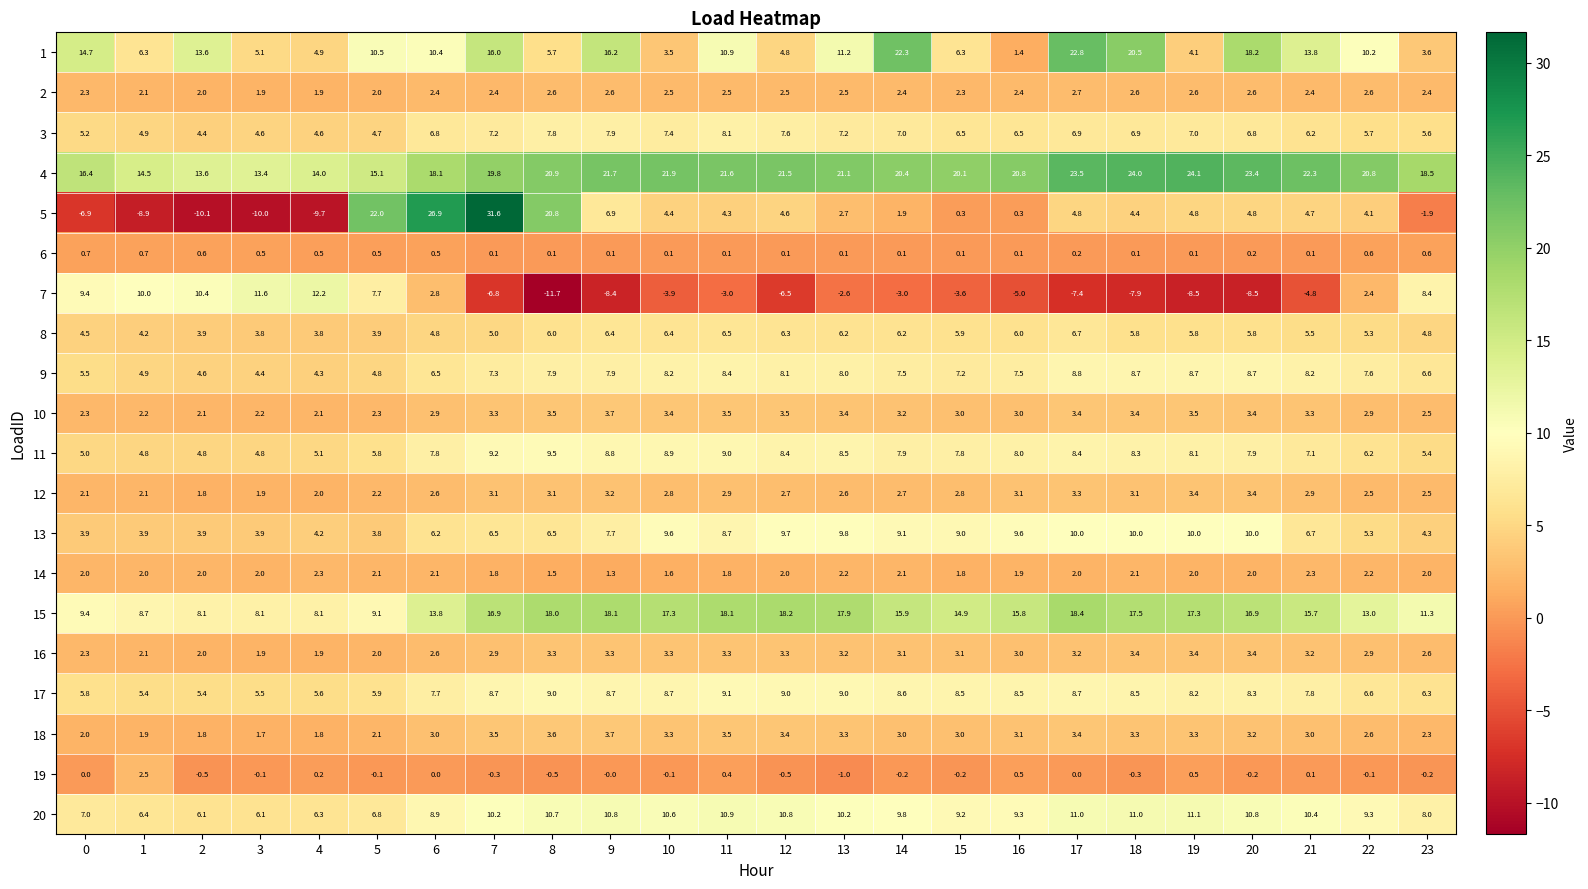

True or false: 17 has a value of 3.4 at 5.

False